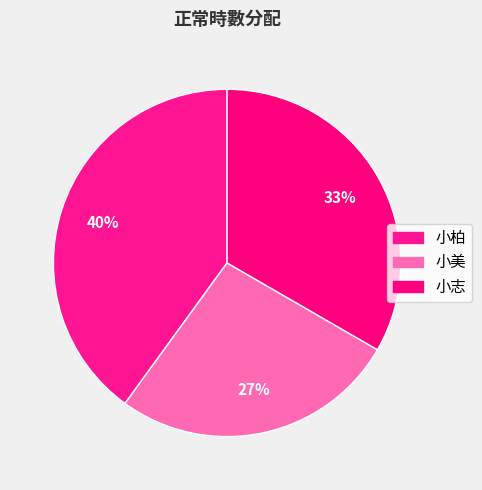

Does any single category account for the majority?

No